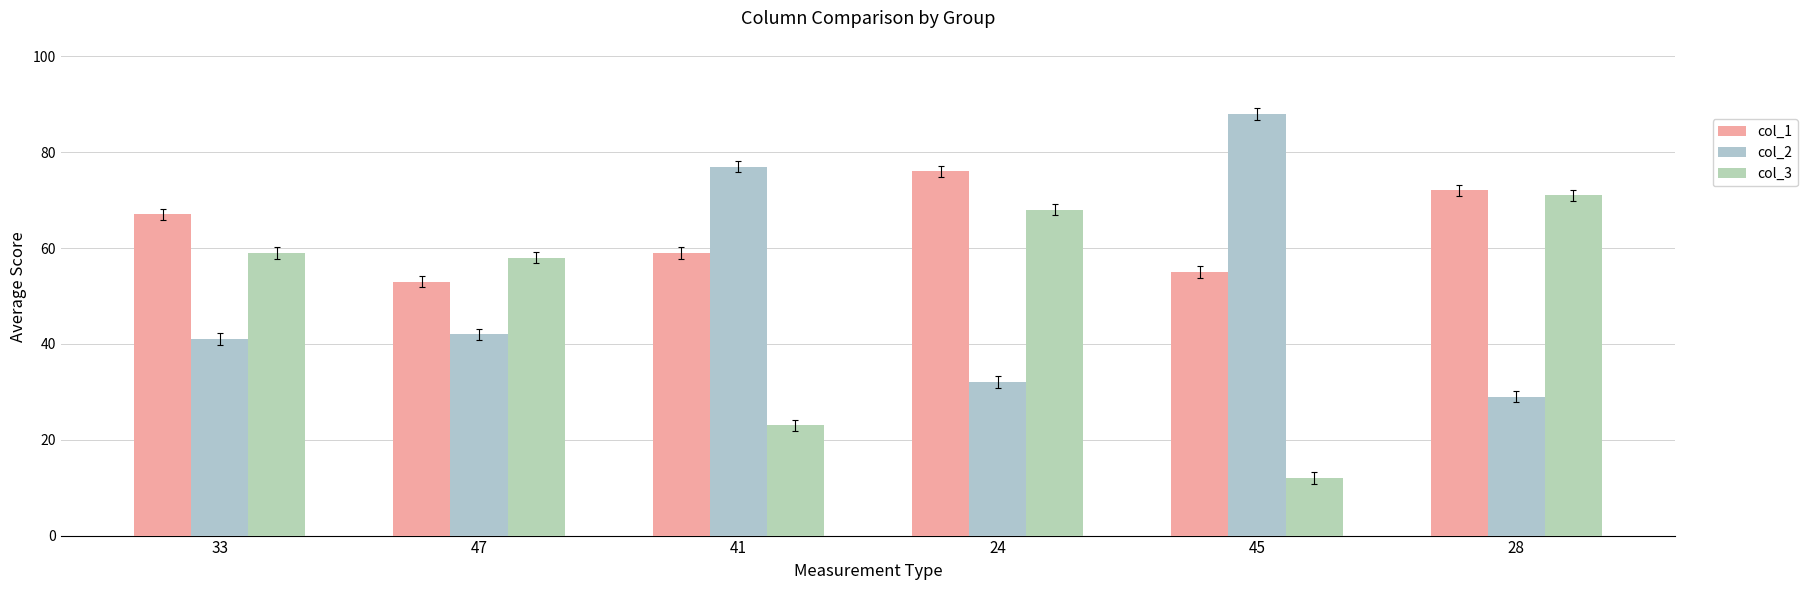

True or false: col_2 has a value of 29 at 28.

True